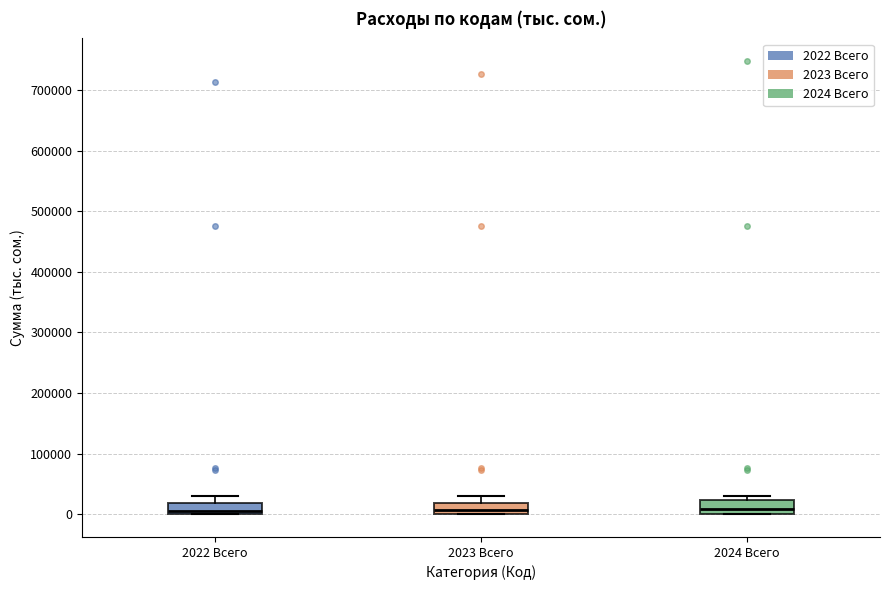

Where does the upper whisker of the box for 2022 Всего end on the y-axis? The values are not printed on the chart, so give them approximately, as read against the axis.

30000